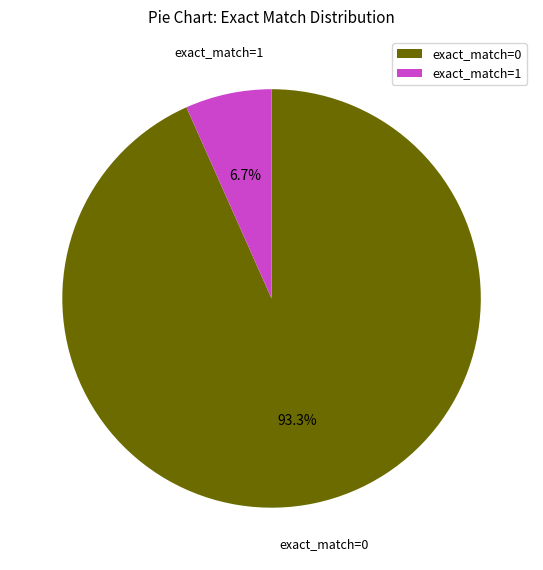

How many slices are in this pie chart?

2